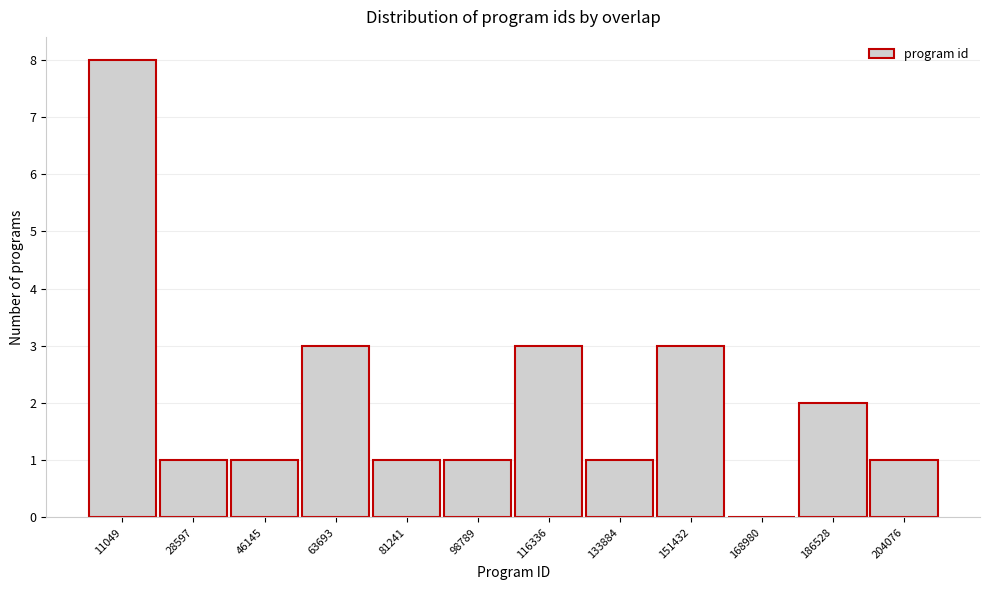

What is the height of the bar covering 54000 to 72000 on the x-axis? Neither the bar edges nor the heights are printed on the chart, so give them approximately, as read against the axes.

3